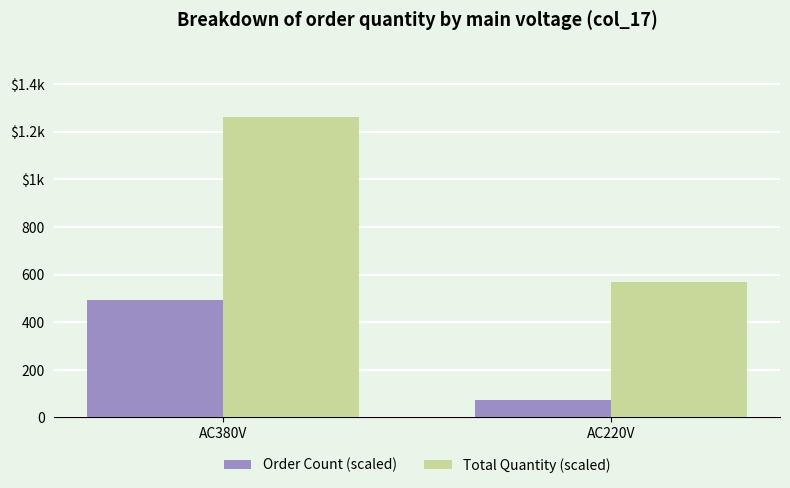

What are all the series names shown in the legend?

Order Count (scaled), Total Quantity (scaled)